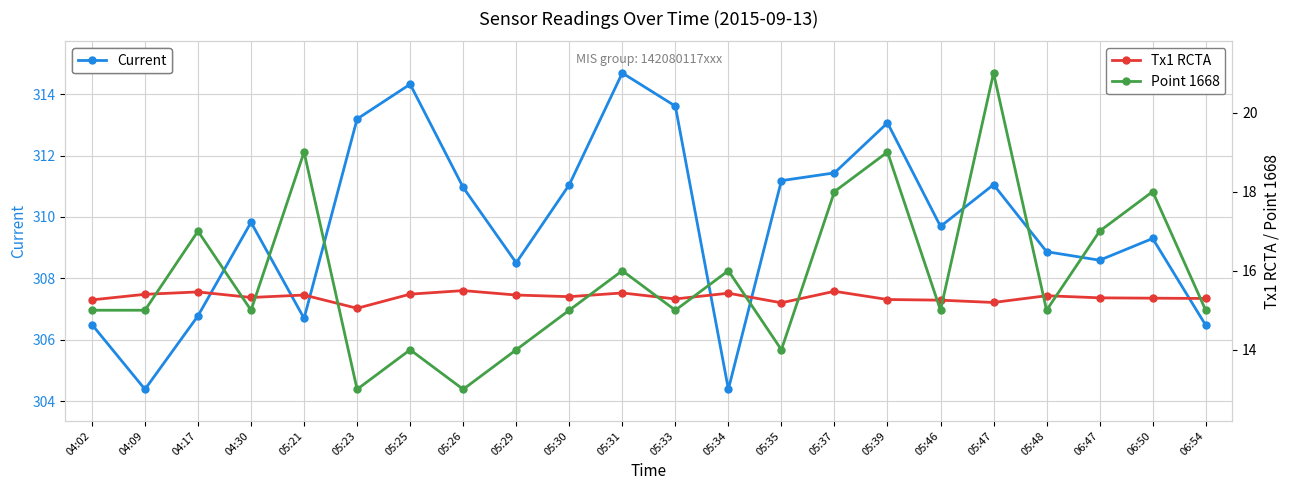

Count the number of categories in the chart.

22